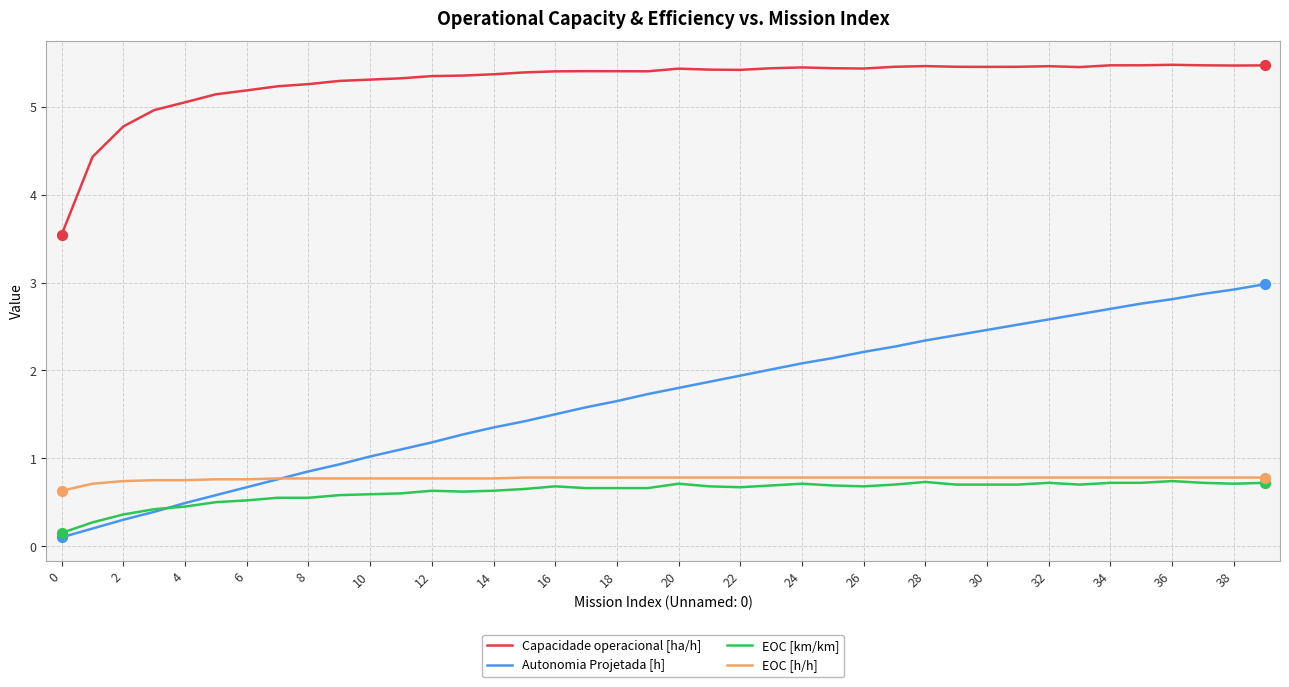

Which series has the largest total across all categories?

Capacidade operacional [ha/h]